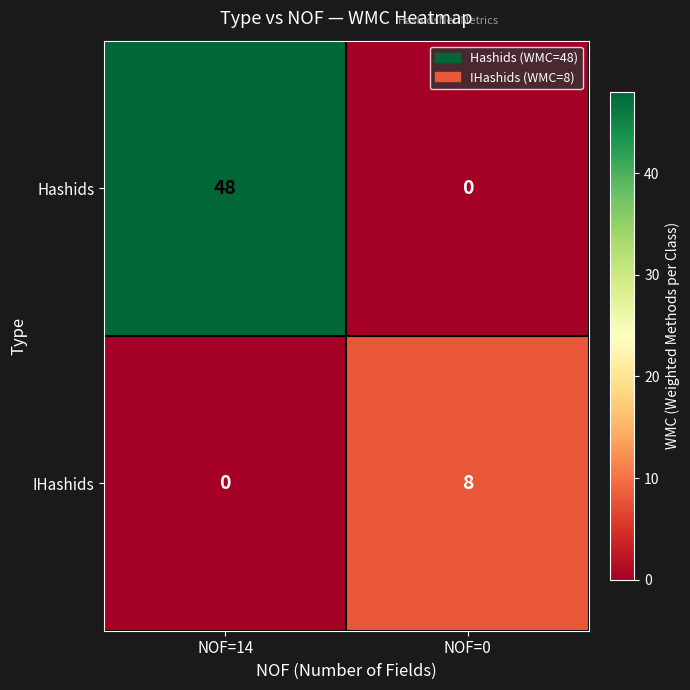

Which series changed the most between NOF=14 and NOF=0?

Hashids